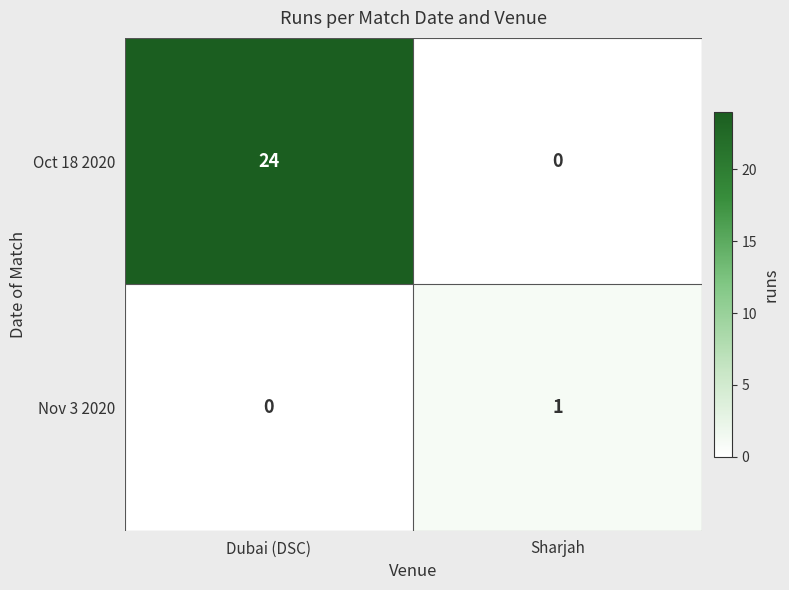

What is the total value across all series at Dubai (DSC)?

24